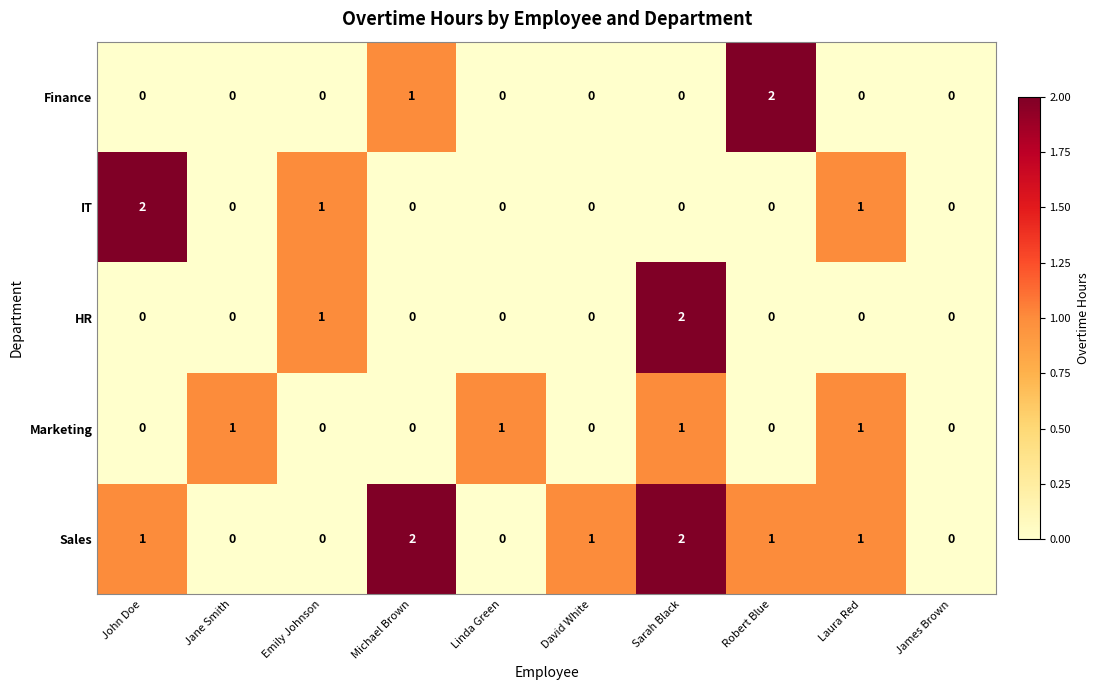

What is the difference between the highest and lowest values at John Doe?

2